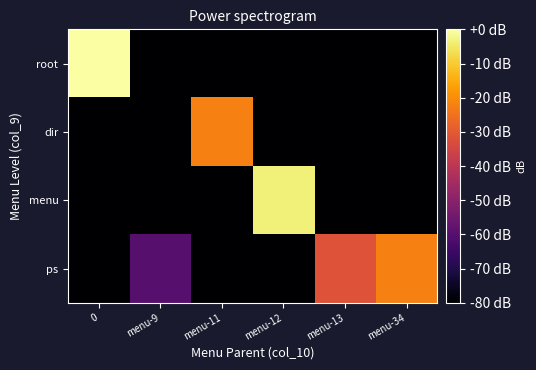

Reading left to right, list all the values displayed in this chart.

row_0: 0.0	-80.0	-80.0	-80.0	-80.0	-80.0
row_1: -80.0	-80.0	-22.5	-80.0	-80.0	-80.0
row_2: -80.0	-80.0	-80.0	-3.8	-80.0	-80.0
row_3: -80.0	-60.0	-80.0	-80.0	-31.9	-22.5